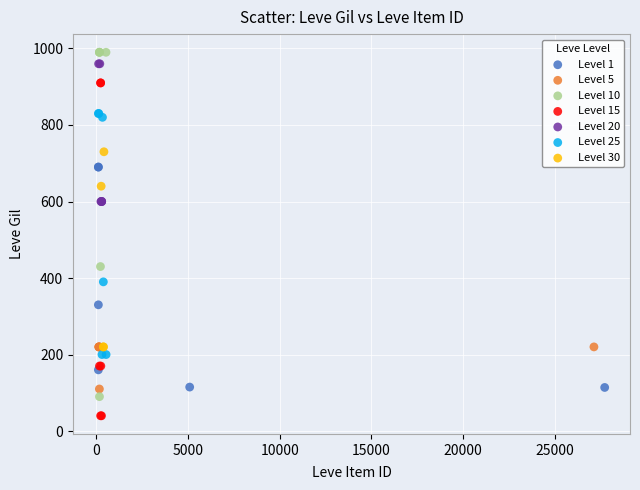

Which series has the largest Y range (max minus min)?

Level 10